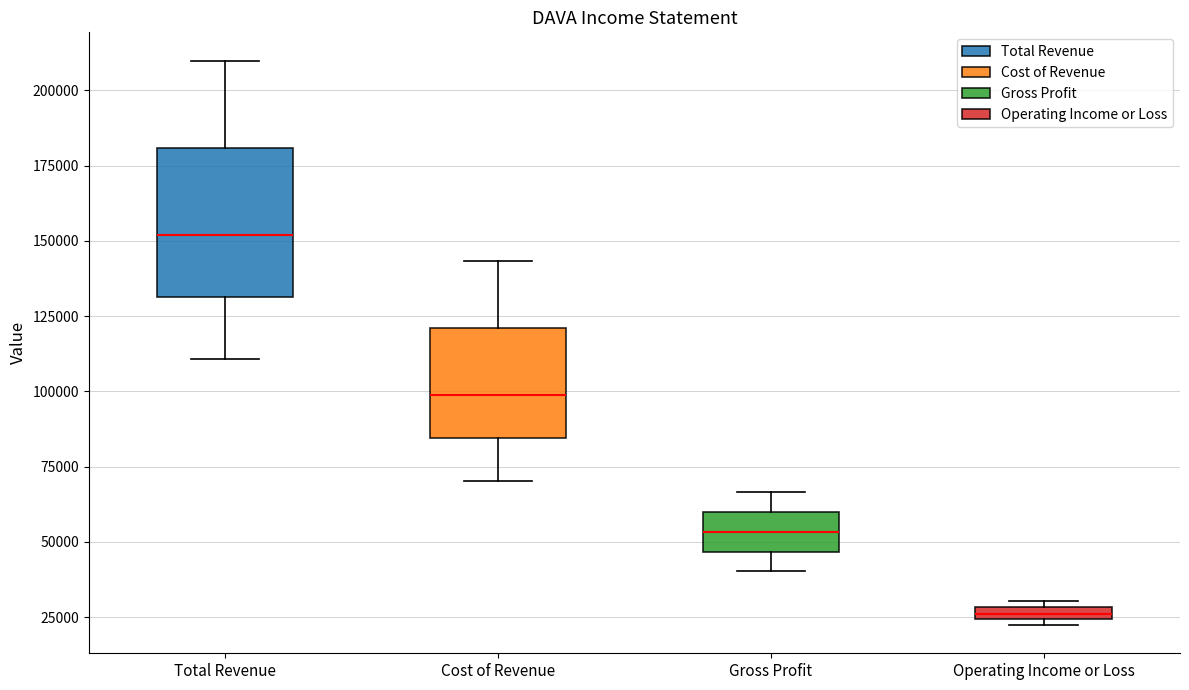

Where is the lower edge of the box for Cost of Revenue on the y-axis? The values are not printed on the chart, so give them approximately, as read against the axis.

85000